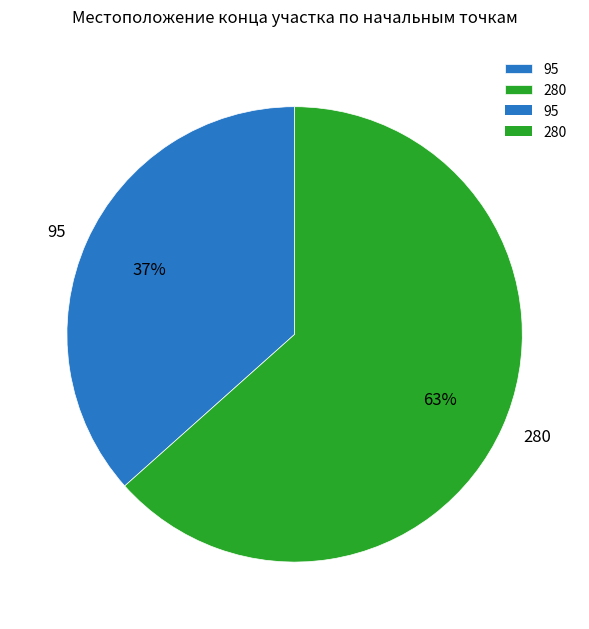

Which has a higher value, 95 or 280?

280